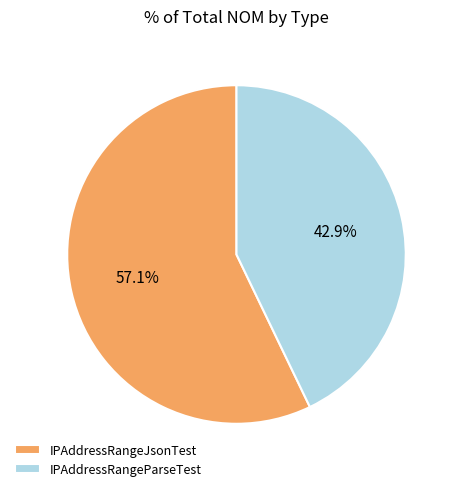

Is there any slice that represents more than half of the pie?

Yes